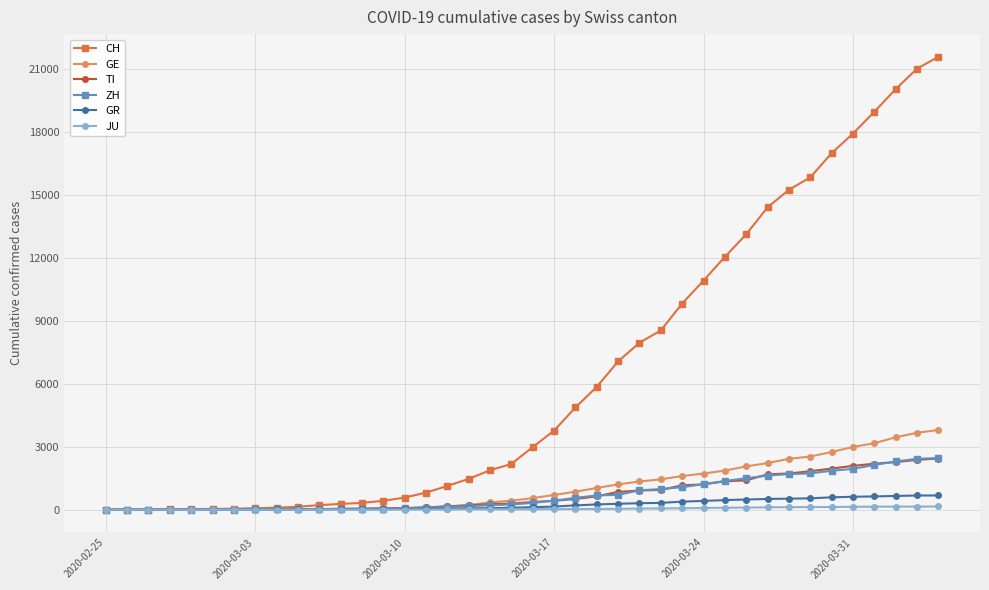

Which series has the largest total across all categories?

CH